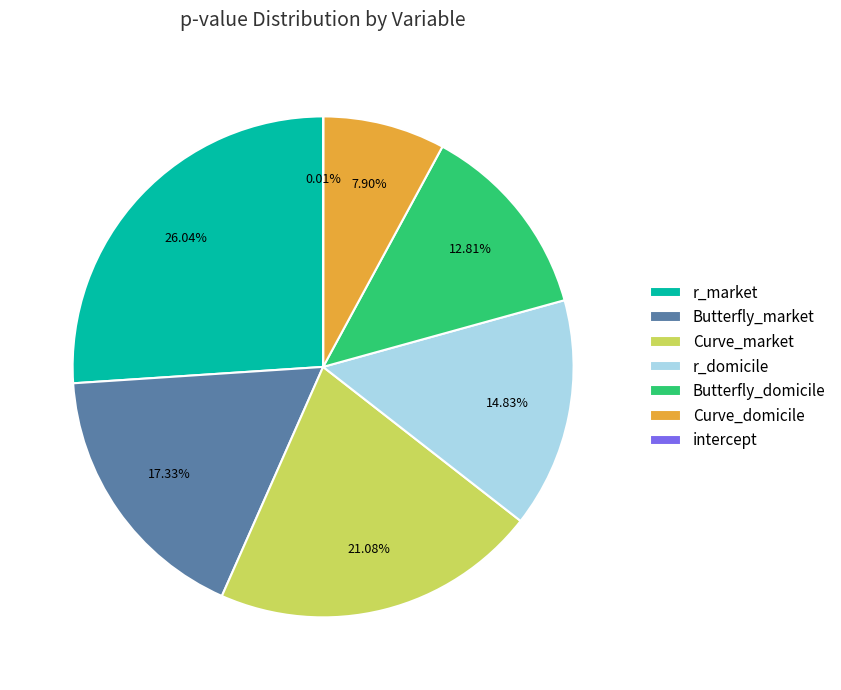

Which category has the biggest portion of the pie?

r_market